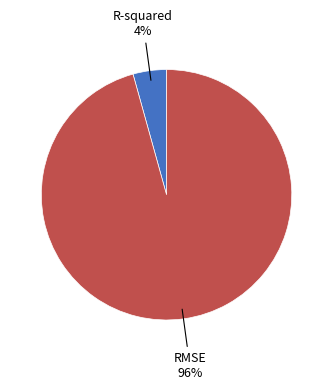

Is there any slice that represents more than half of the pie?

Yes